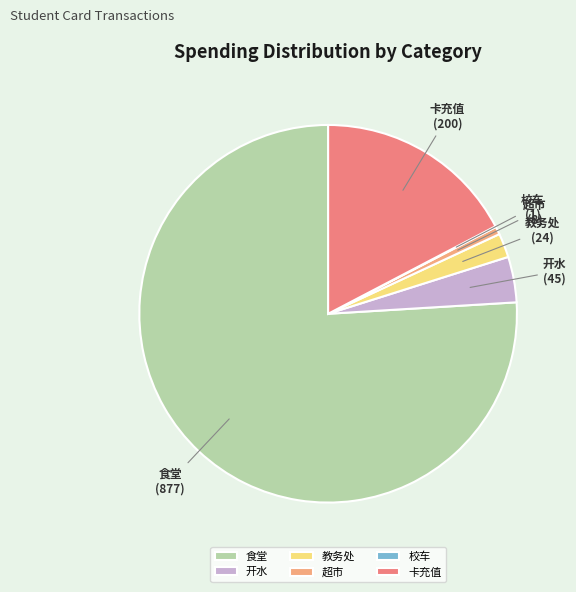

Approximately how many times larger is the value at 教务处 compared to 开水?

0.5